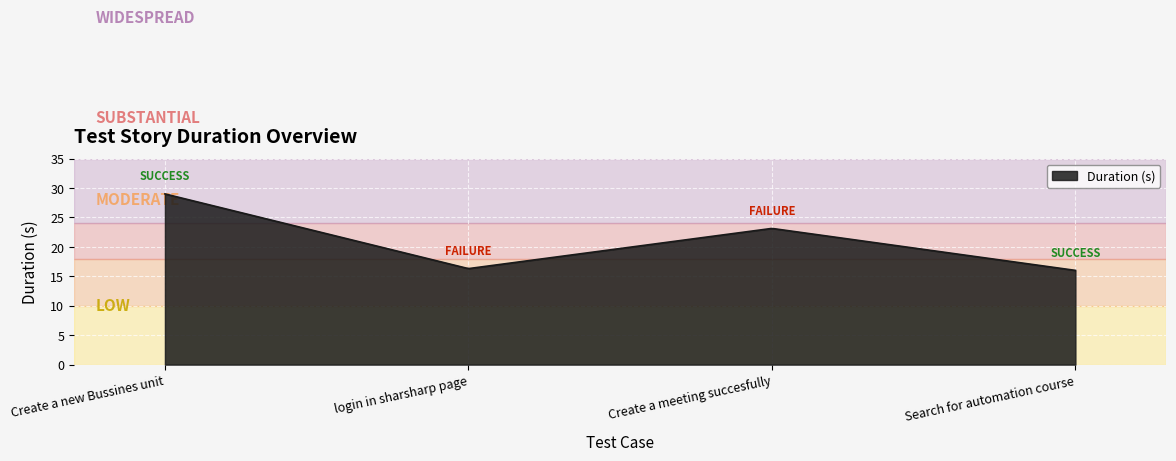

What is the minimum value shown in the chart?

16.0